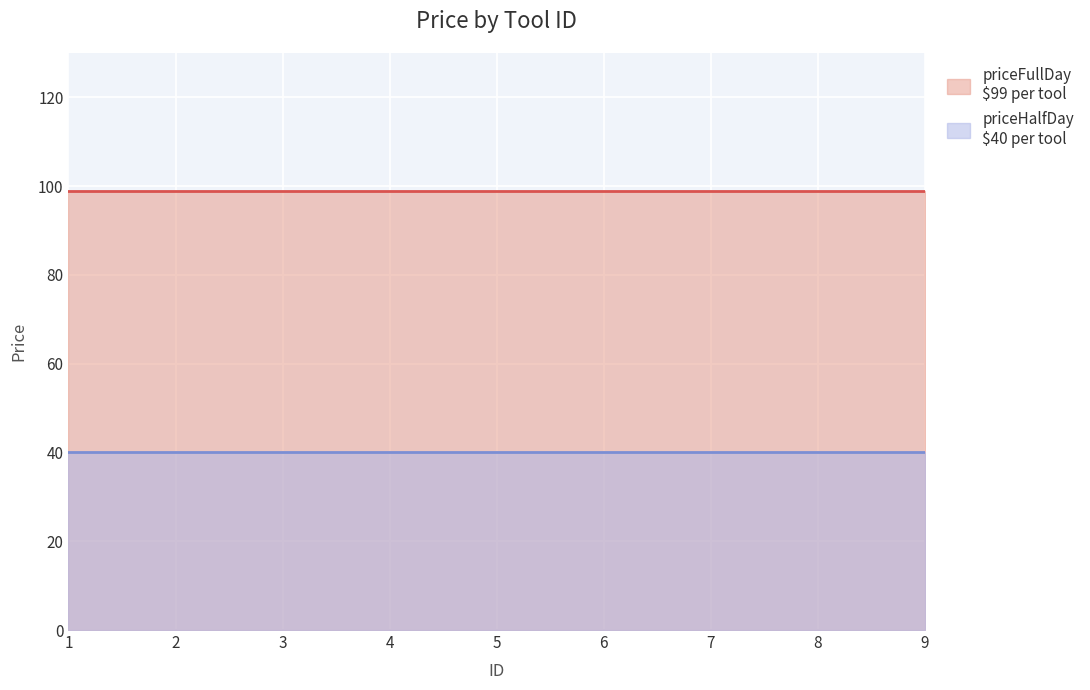

Which series changed the most between 2 and 7?

priceFullDay